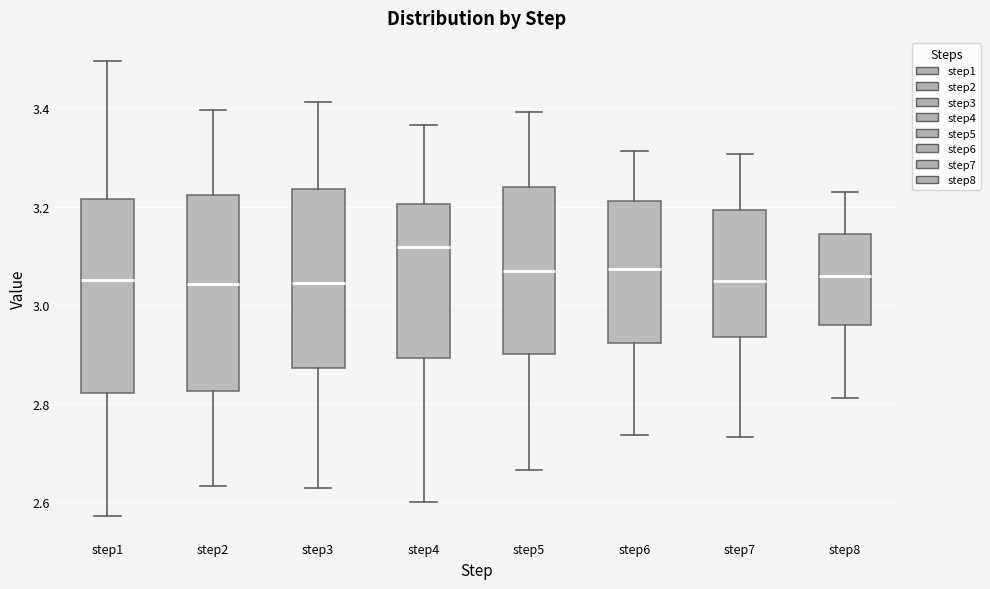

Reading left to right, read every box against the y-axis: the position of its median line, the range the box covers, and the ends of its whiskers. The values are not printed on the chart, so give them approximately, as read against the axis.

step1: median 3.06, box 2.82 to 3.22, whiskers 2.58 to 3.50
step2: median 3.04, box 2.82 to 3.22, whiskers 2.64 to 3.40
step3: median 3.04, box 2.88 to 3.24, whiskers 2.62 to 3.42
step4: median 3.12, box 2.90 to 3.20, whiskers 2.60 to 3.36
step5: median 3.06, box 2.90 to 3.24, whiskers 2.66 to 3.40
step6: median 3.08, box 2.92 to 3.22, whiskers 2.74 to 3.32
step7: median 3.04, box 2.94 to 3.20, whiskers 2.74 to 3.30
step8: median 3.06, box 2.96 to 3.14, whiskers 2.82 to 3.22